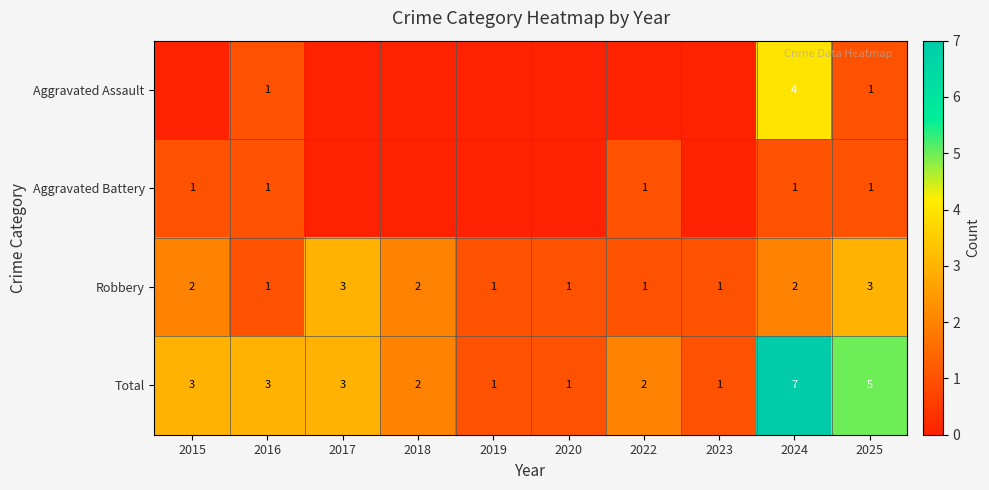

Is it true that Total equals 3 at 2017?

True